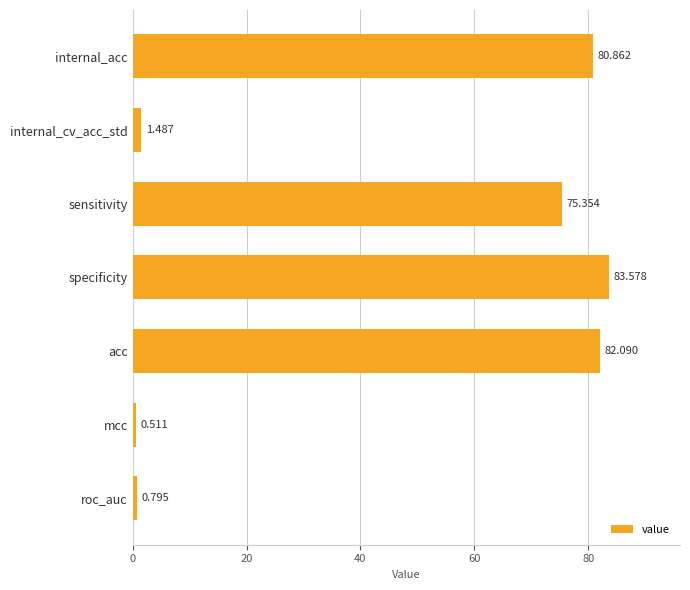

How many data points are above 75?

4